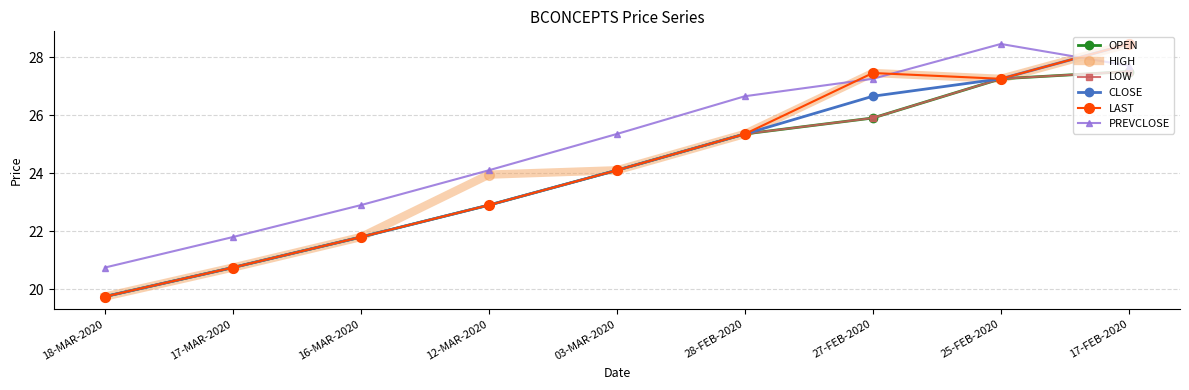

Which series changed the most between 03-MAR-2020 and 25-FEB-2020?

OPEN